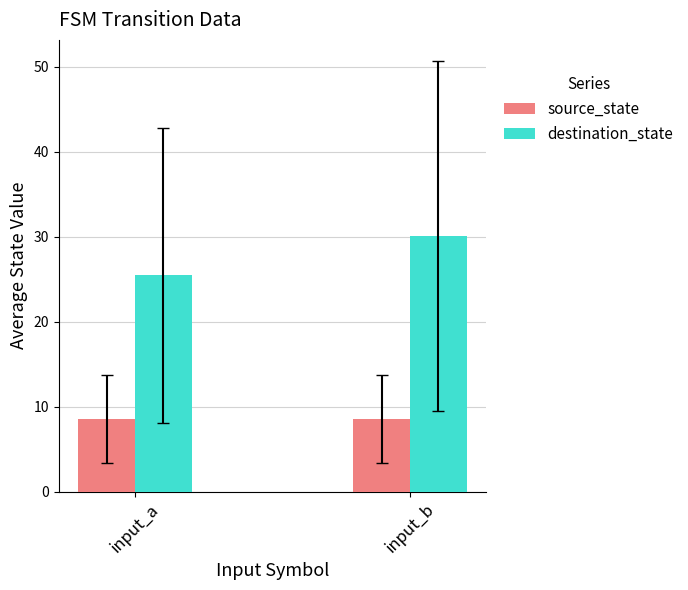

What value does the source_state series have at input_b?

8.5